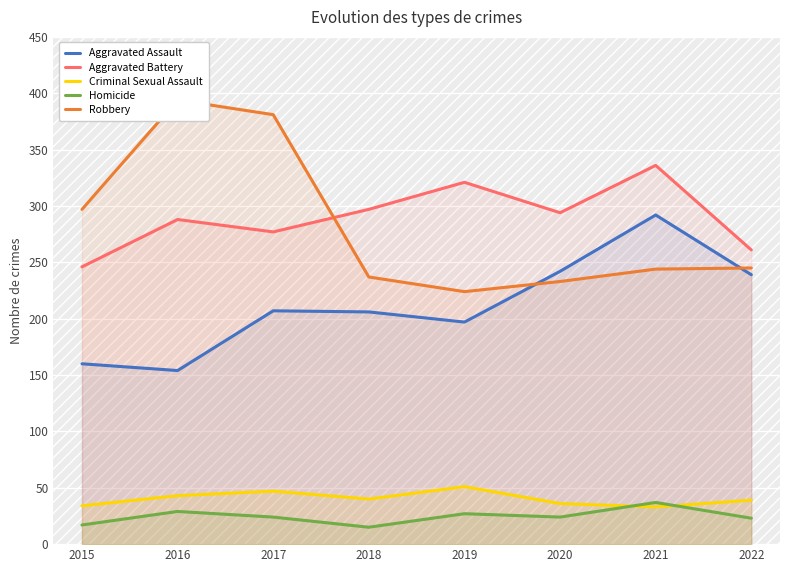

At 2022, list the series in order from largest to smallest.

Aggravated Battery, Robbery, Aggravated Assault, Criminal Sexual Assault, Homicide